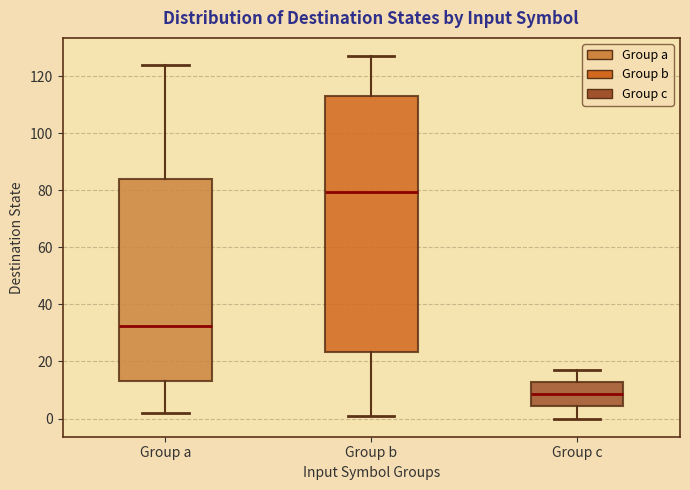

Which box is the tallest, from its lower edge to its upper edge?

Group b